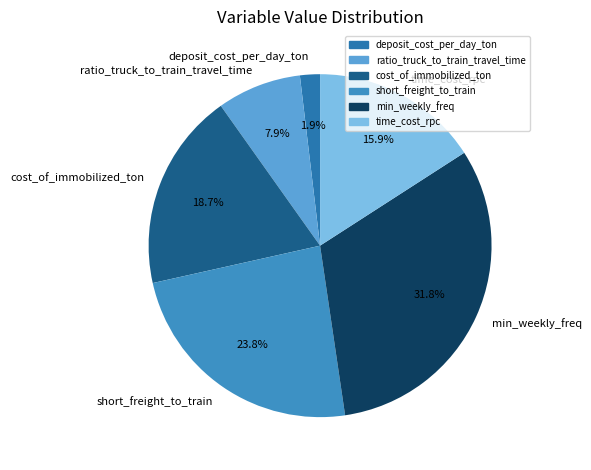

Count the number of slices in the pie.

6